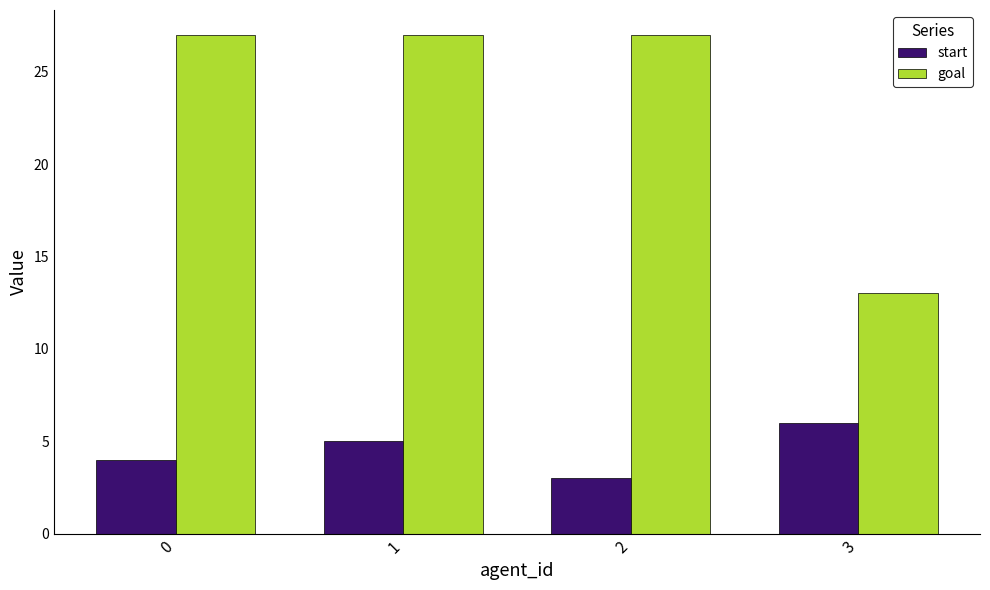

Reading left to right, extract all data points from this chart.

start: 4	5	3	6
goal: 27	27	27	13